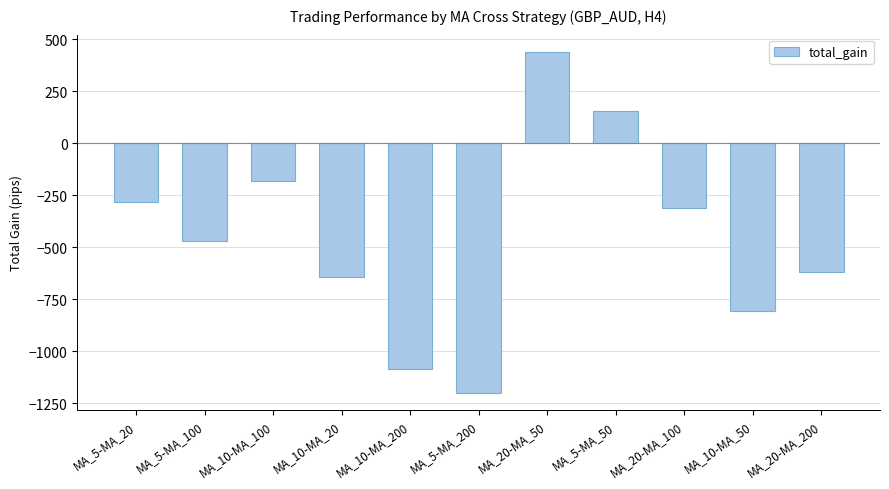

List the labels in order of value, smallest first.

MA_5-MA_200, MA_10-MA_200, MA_10-MA_50, MA_10-MA_20, MA_20-MA_200, MA_5-MA_100, MA_20-MA_100, MA_5-MA_20, MA_10-MA_100, MA_5-MA_50, MA_20-MA_50